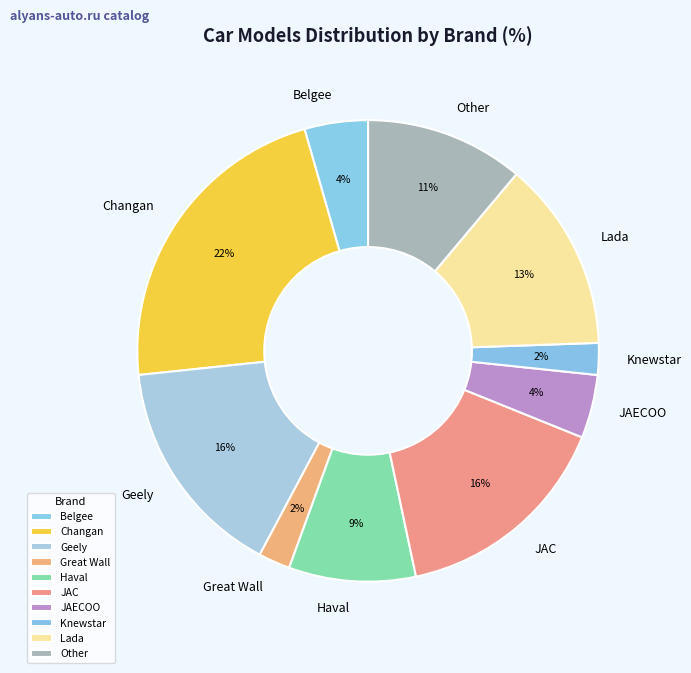

To the nearest percent, what portion does JAC represent?

16%